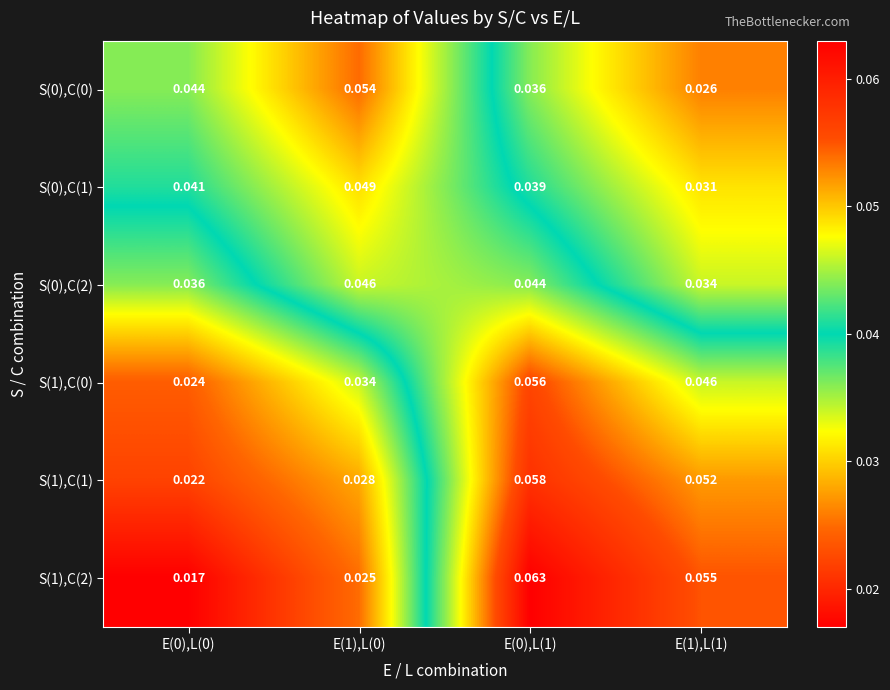

Is the value of S(0),C(1) at E(1),L(1) greater than the value of S(1),C(2) at E(1),L(1)?

No